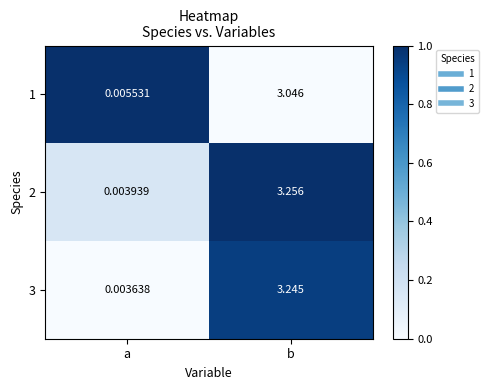

At which category is the sum across all series the highest?

b